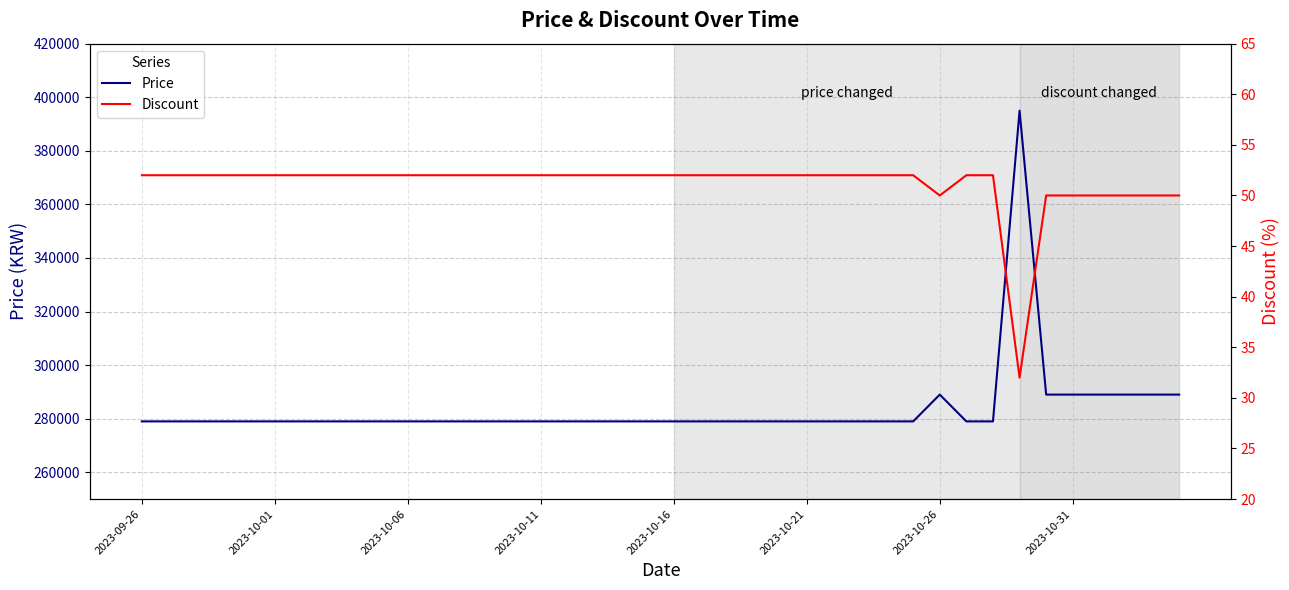

Does the chart have visible grid lines?

Yes